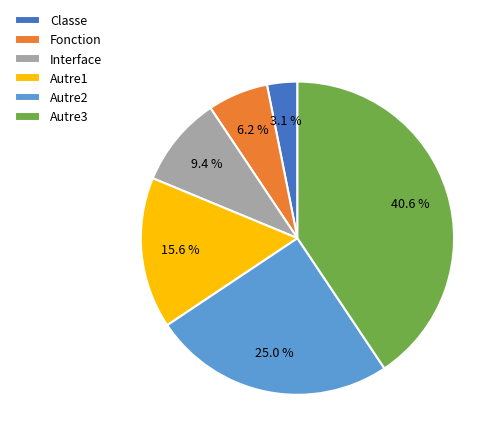

The Autre1 slice represents 16% of the pie. True or false?

True